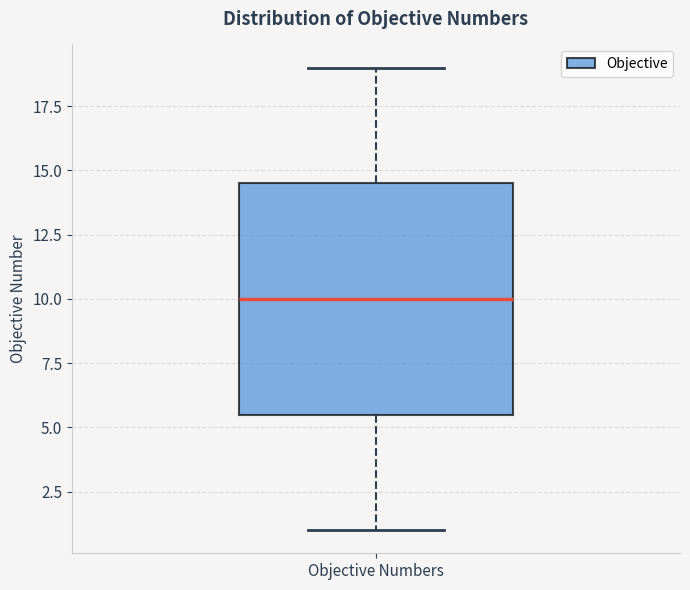

Where is the lower edge of the box for Objective Numbers on the y-axis? The values are not printed on the chart, so give them approximately, as read against the axis.

5.5